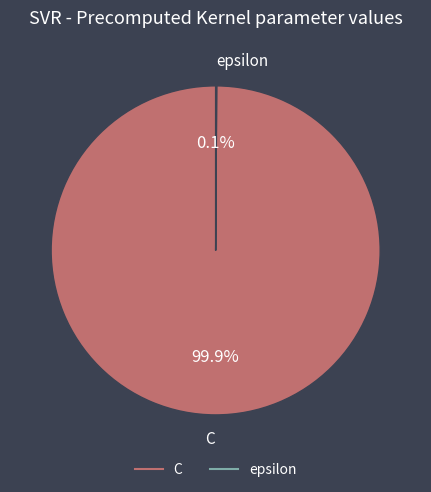

To the nearest percent, what percentage of the pie is C?

100%